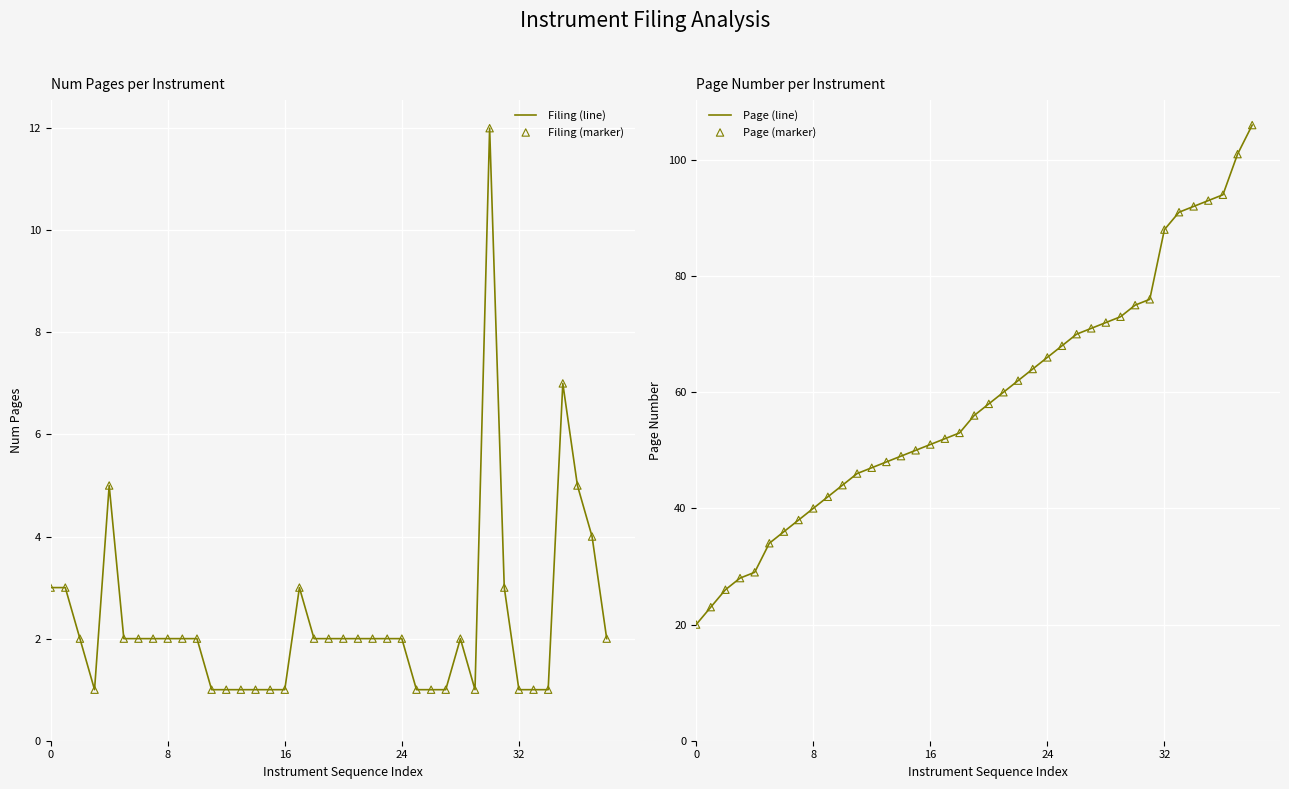

What is the maximum value for Filing (line)?

12